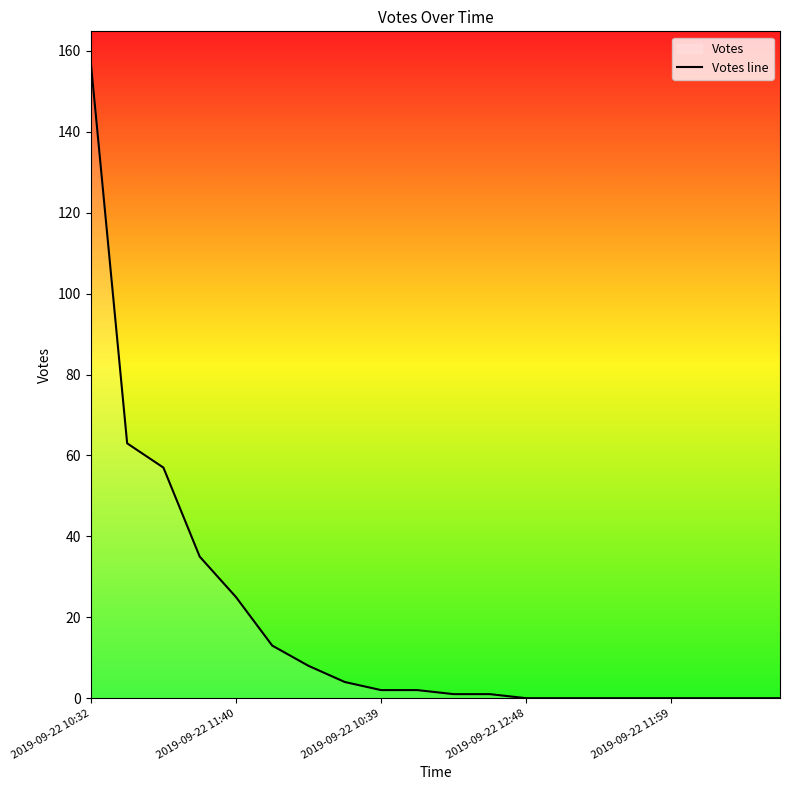

Reading right to left, transcribe all the data shown in this chart.

0	0	0	0	0	0	0	0	1	1	2	2	4	8	13	25	35	57	63	157